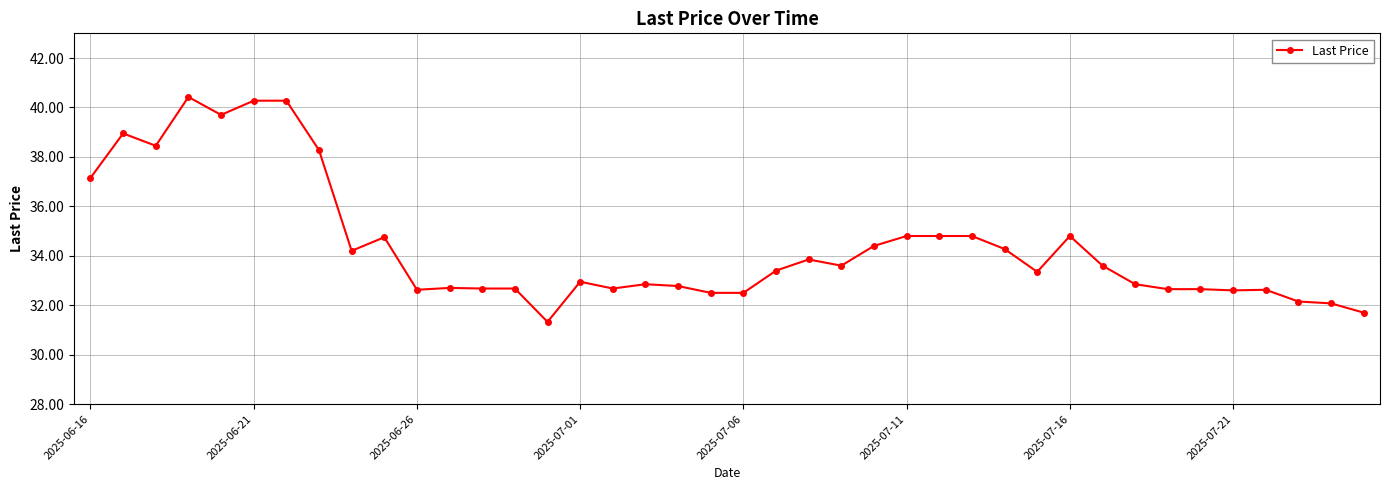

What is the average value?

34.4